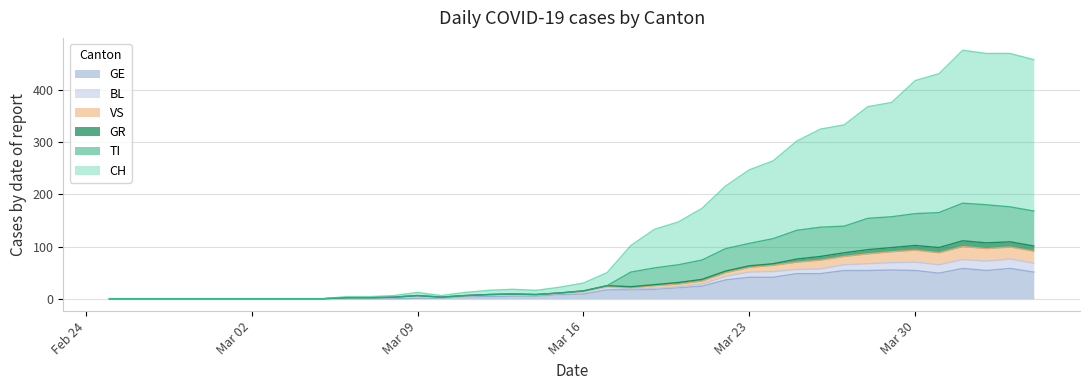

The TI series shows 183 at 2020-04-01. True or false?

True